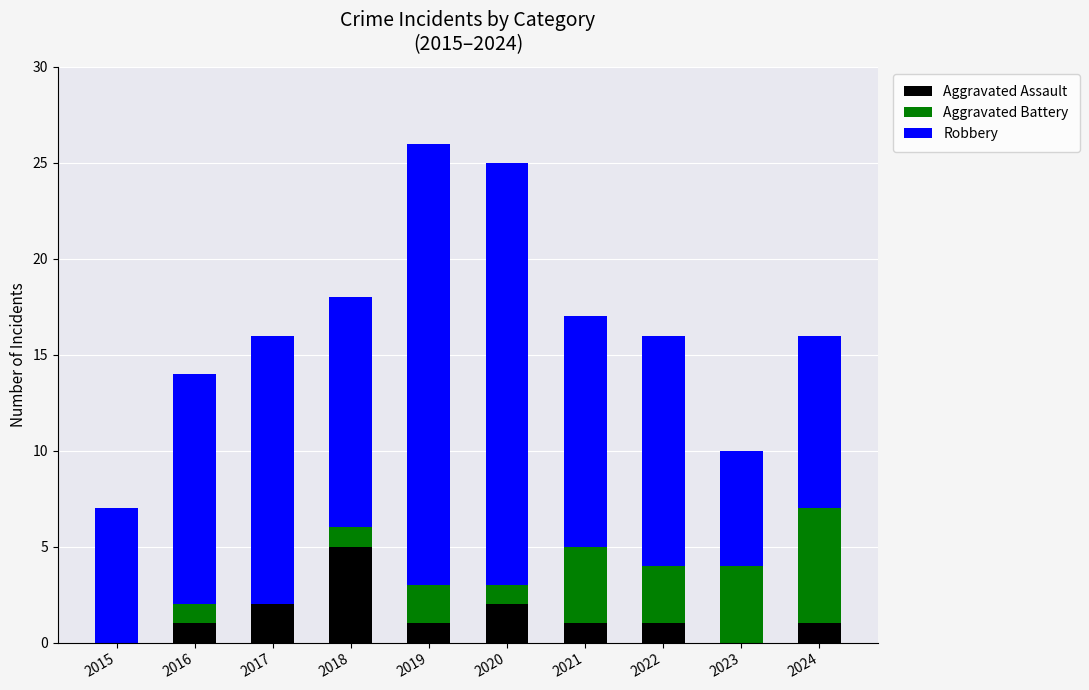

How many series are shown in this chart?

3